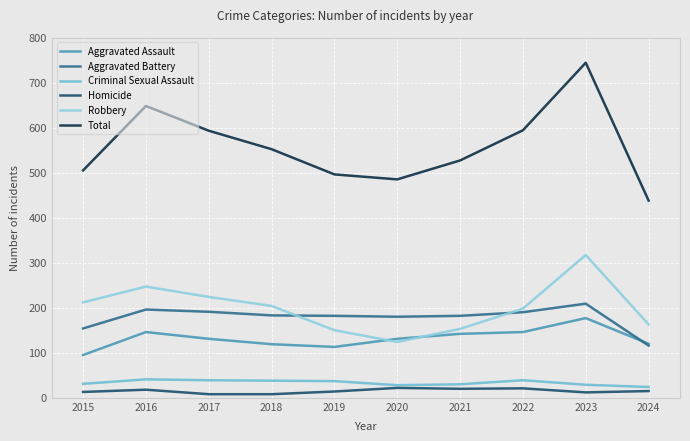

True or false: Criminal Sexual Assault and Total intersect in this chart.

False